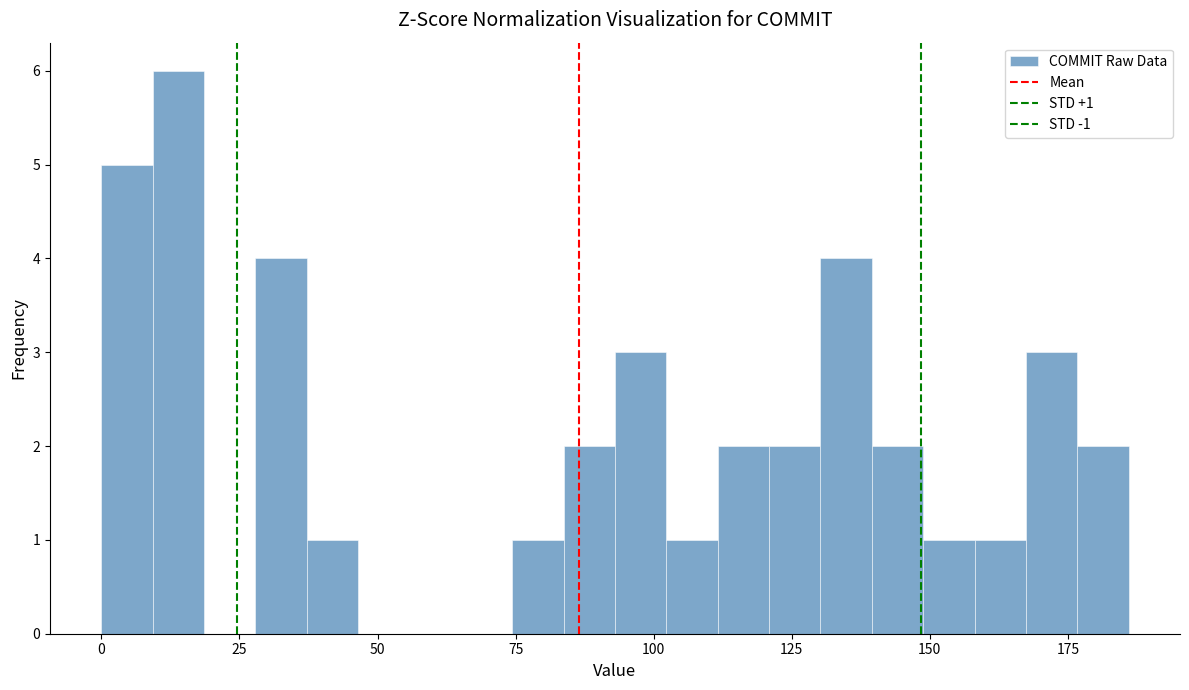

Read against the x-axis, roughly where is the centre of the tallest bar?

15